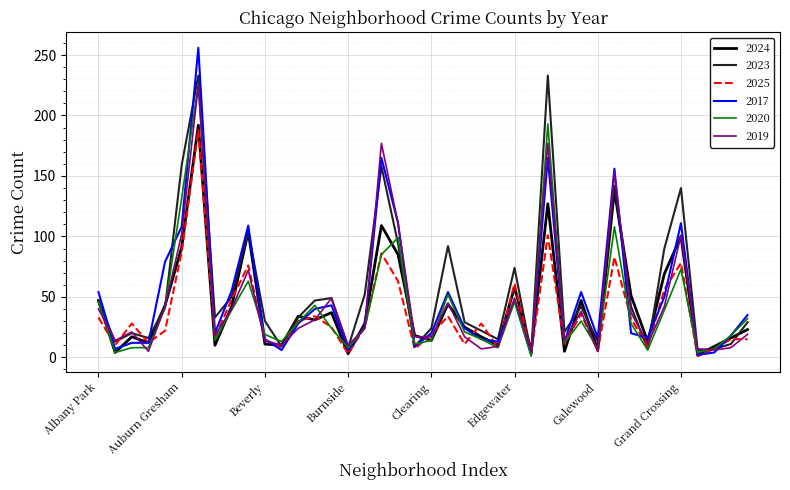

Which series has the largest range (max minus min)?

2017